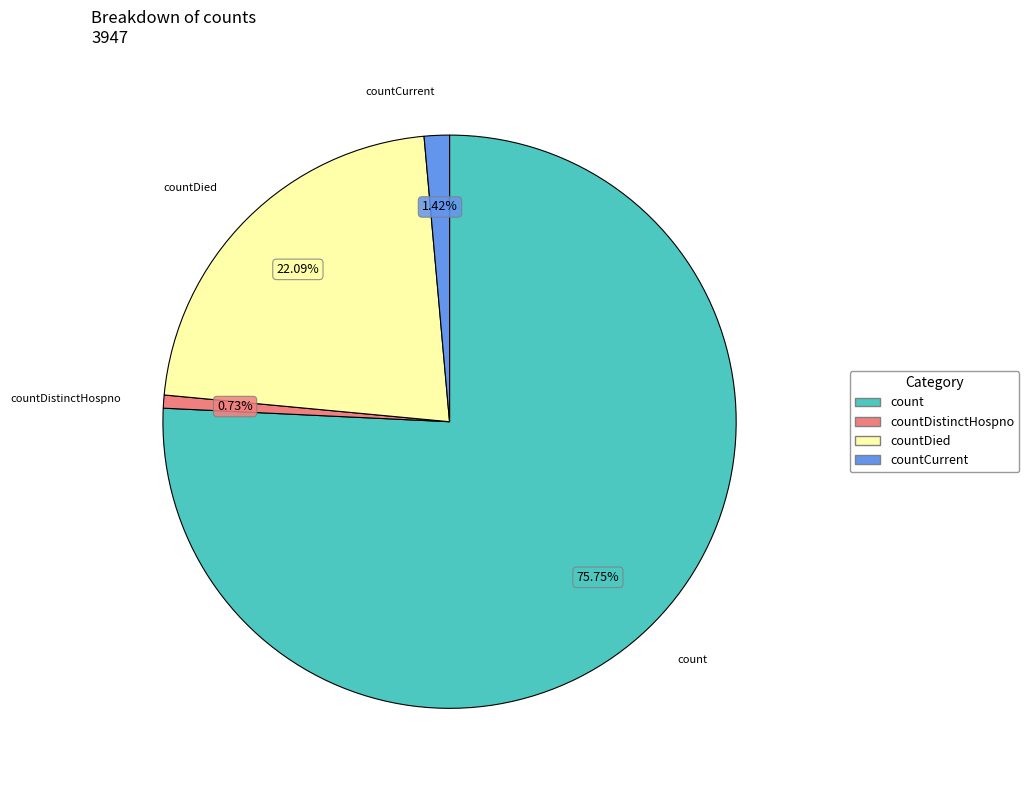

How many slices are in this pie chart?

4